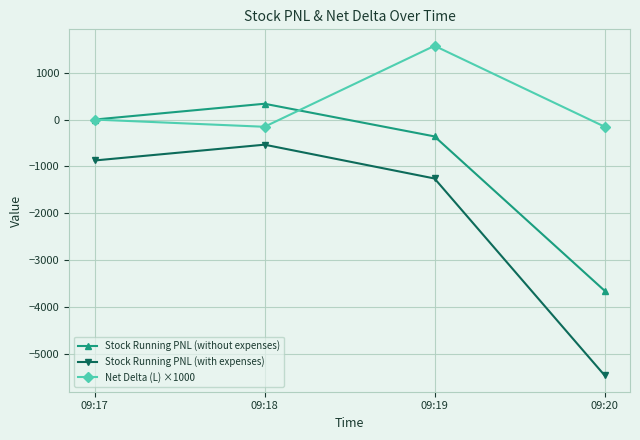

What is the greatest value displayed?

1574.6